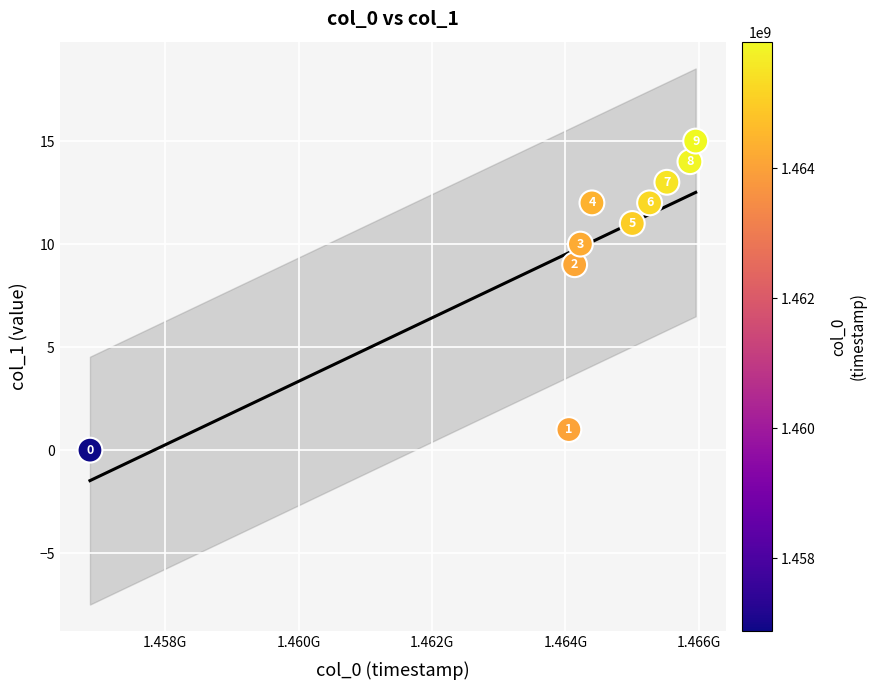

What Y value in the scatter plot is closest to 7?

9